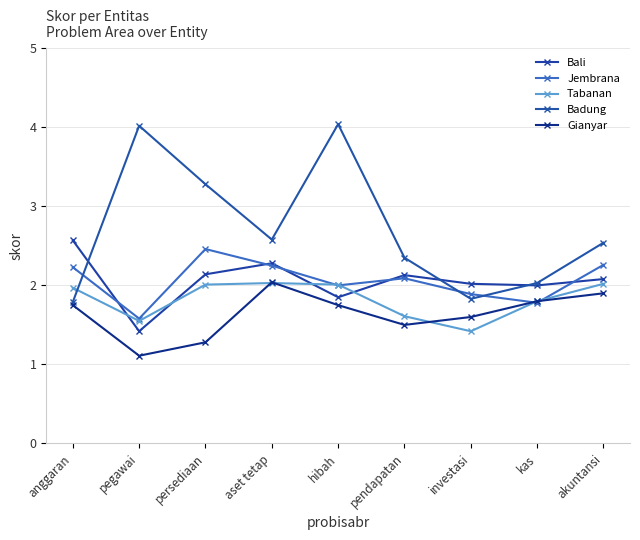

How many times do Gianyar and Tabanan cross each other?

3